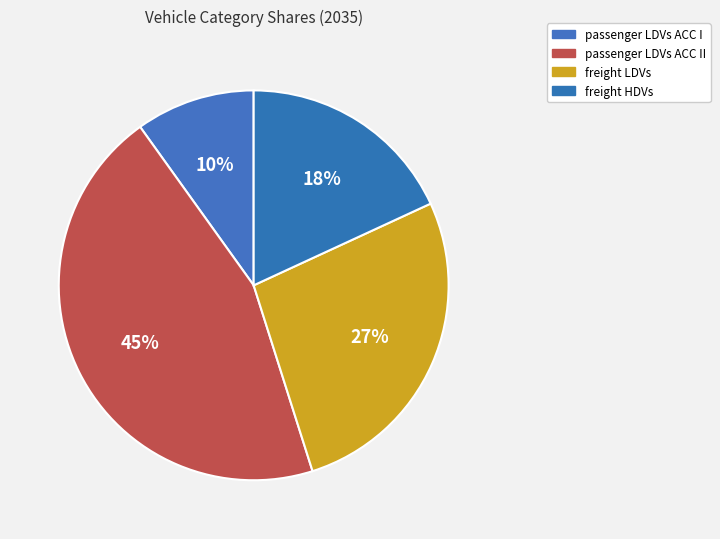

Is passenger LDVs ACC I the majority of the pie?

No